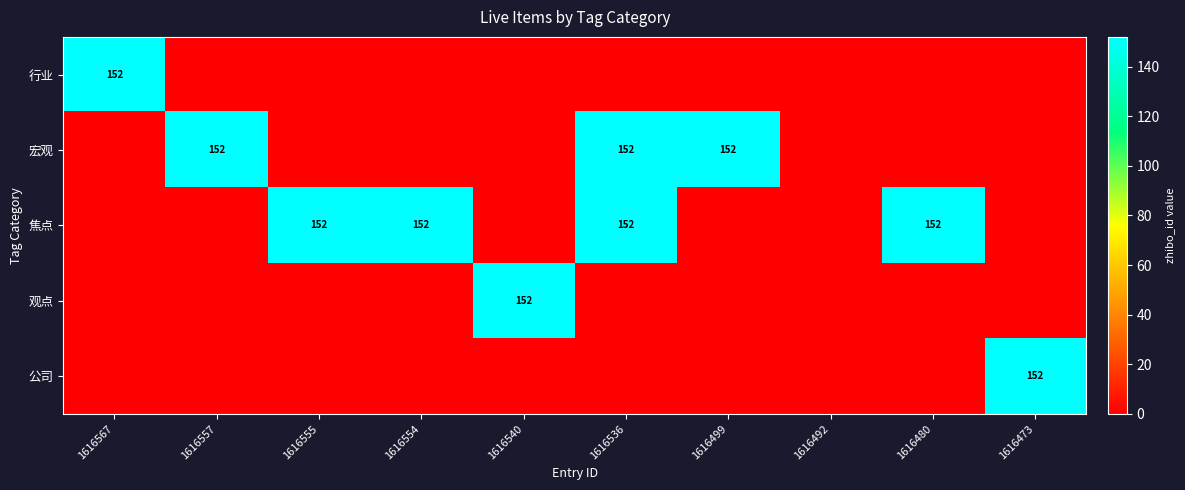

What is the average value of the 观点 series?

15